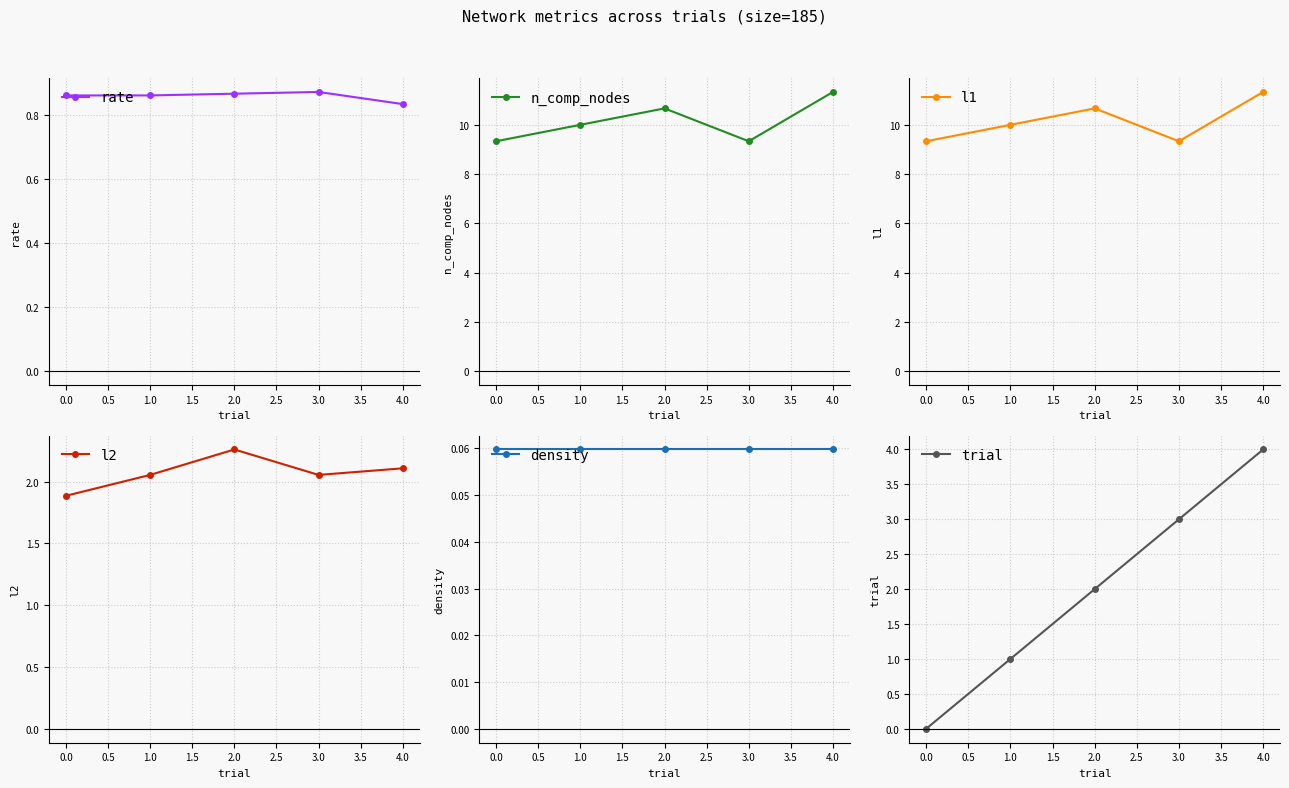

At which label does rate reach its minimum?

4.0